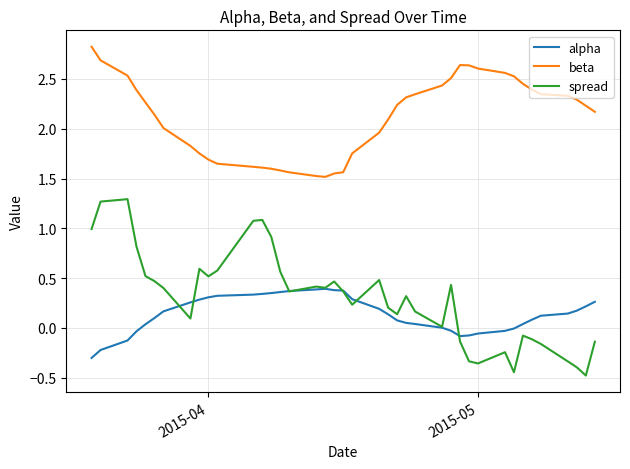

What are all the series names shown in the legend?

alpha, beta, spread